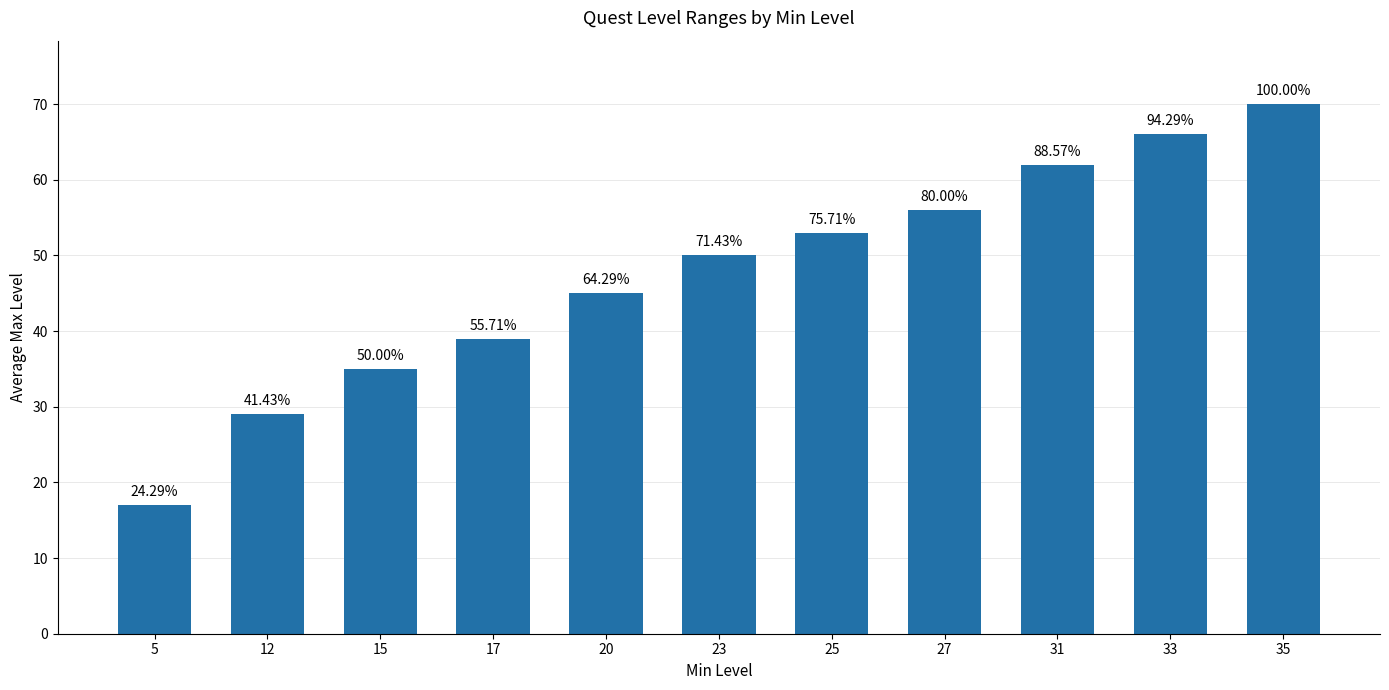

How many bars are there in total?

11